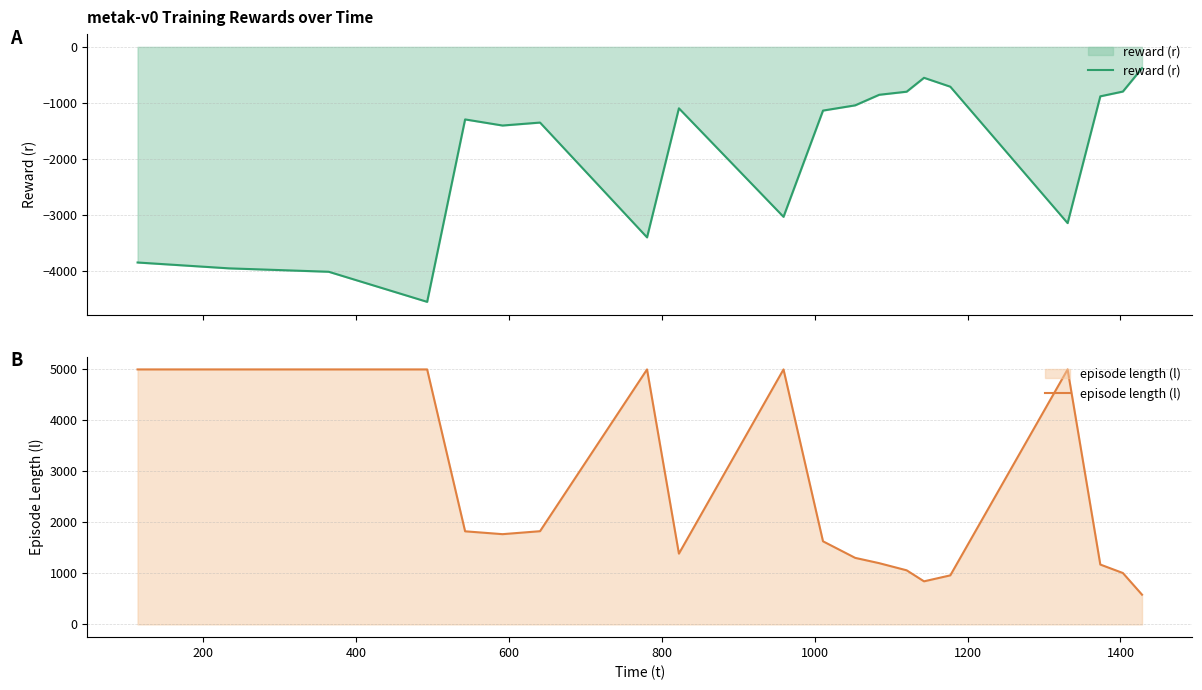

What is the minimum value shown in the chart?

-4547.8